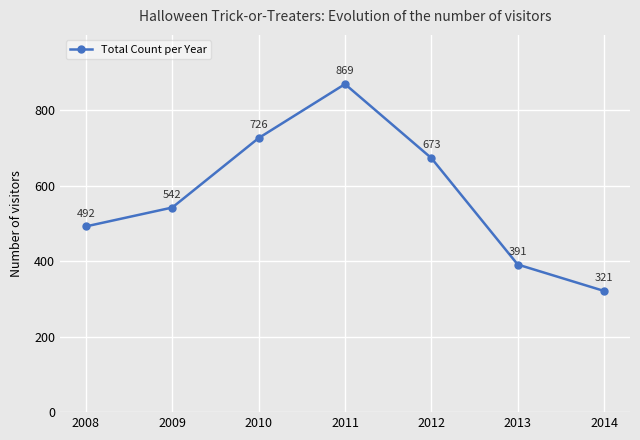

True or false: the data shows 492 at 2008.

True